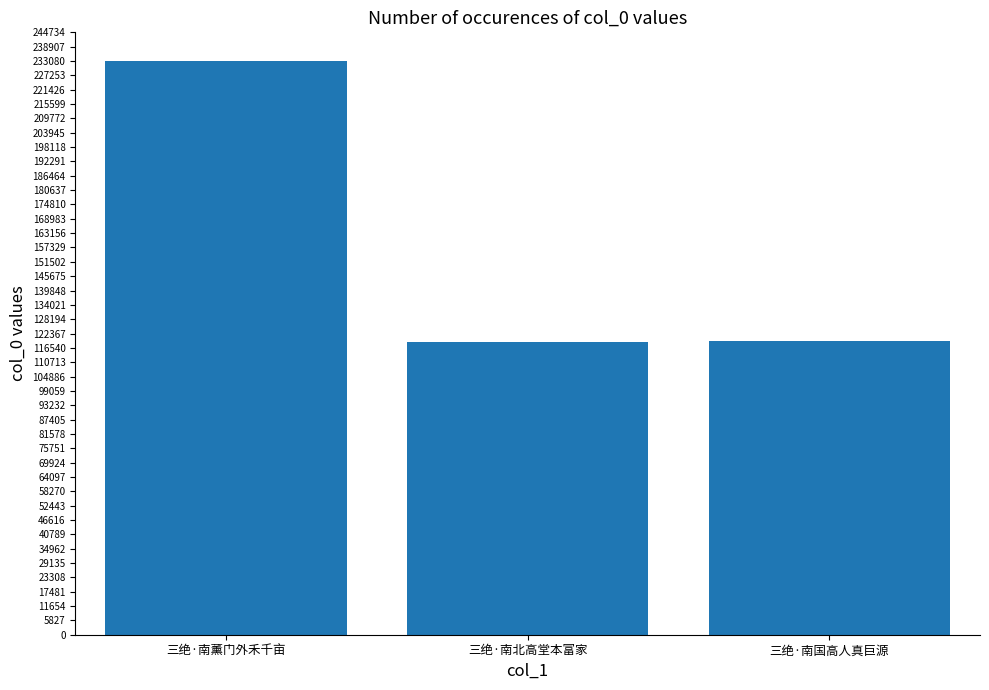

How many categories are shown in the chart?

3